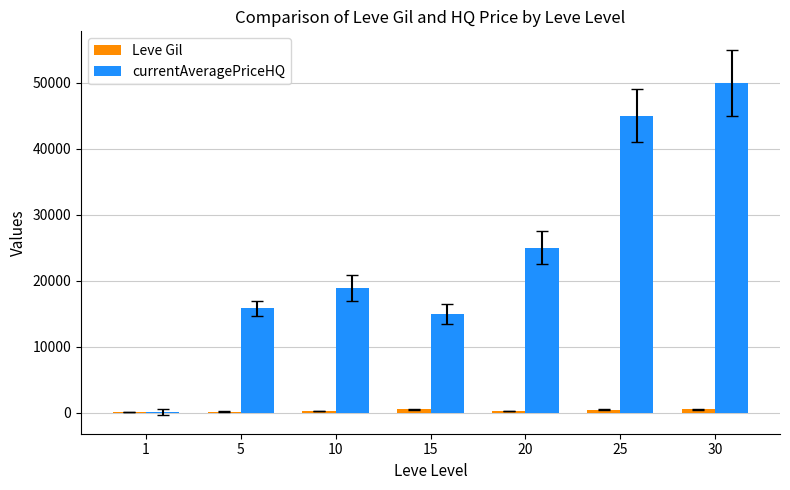

Between 5 and 20, which series saw the biggest shift?

currentAveragePriceHQ